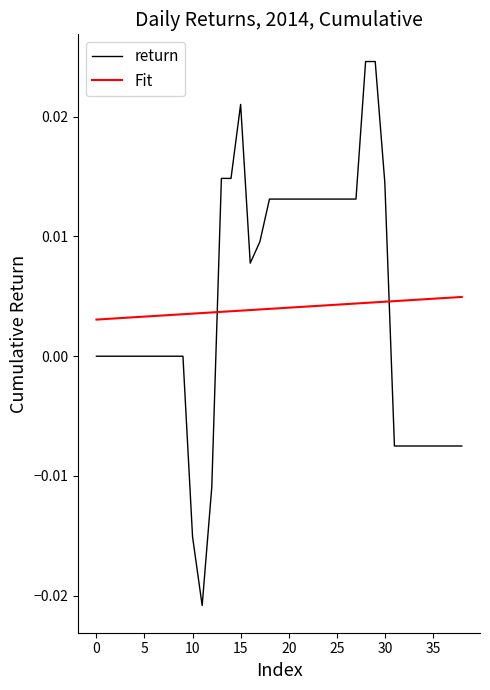

Which series has the largest range (max minus min)?

return